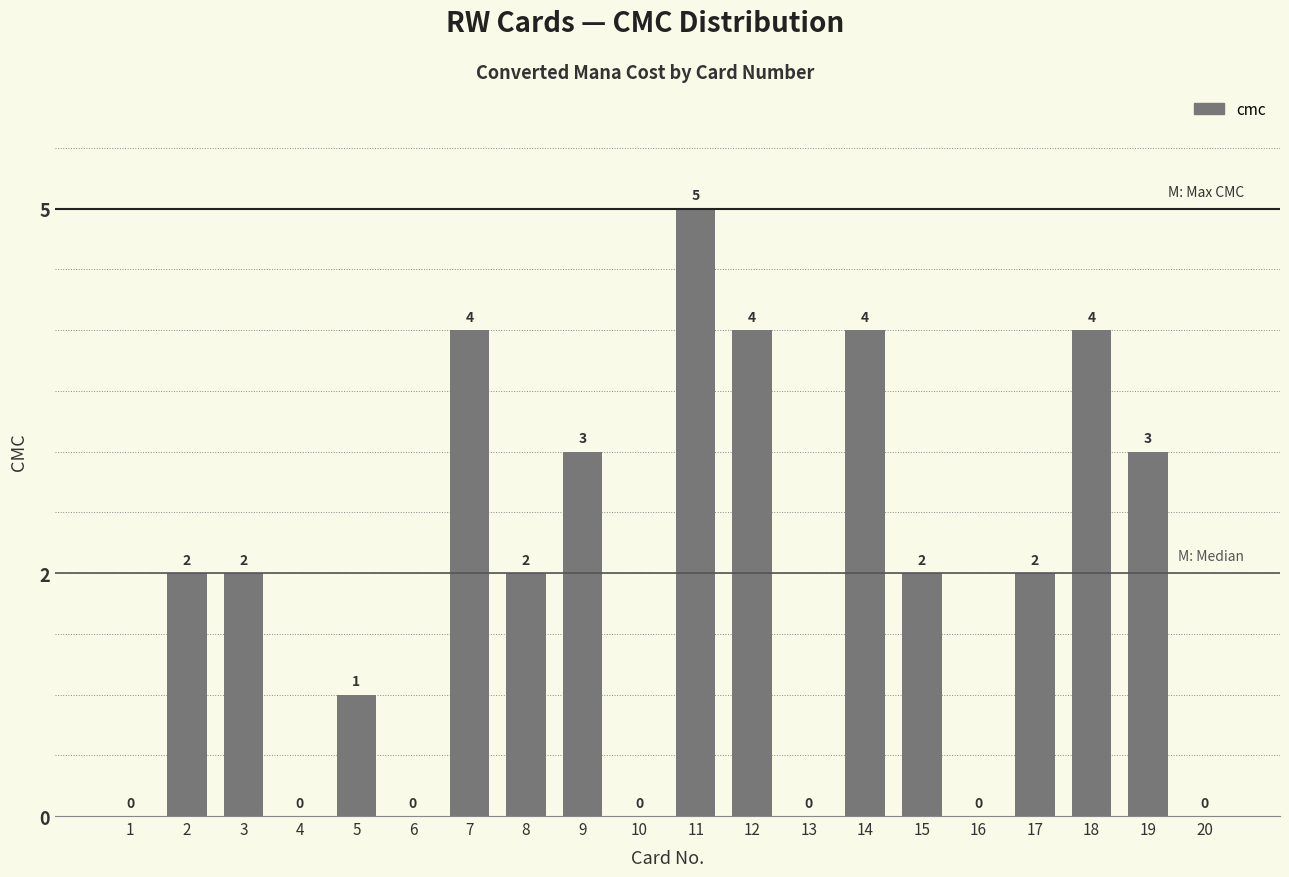

Which label corresponds to the largest value in the chart?

11